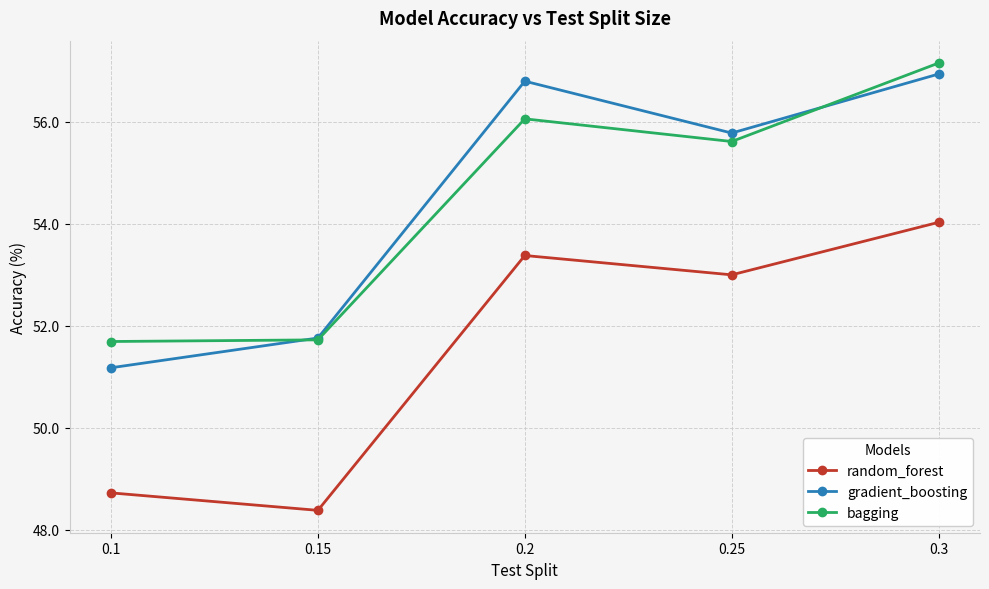

What is the difference between the highest and lowest values at 0.25?

2.8